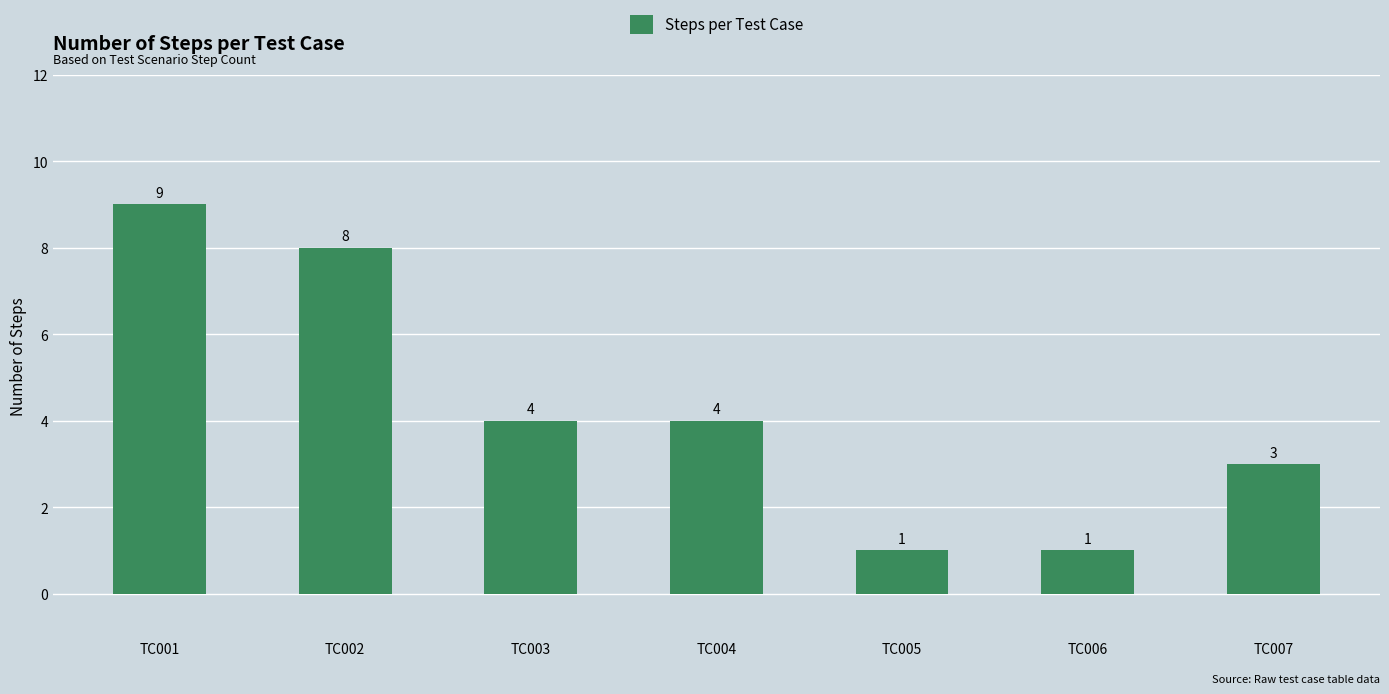

What is the average value?

4